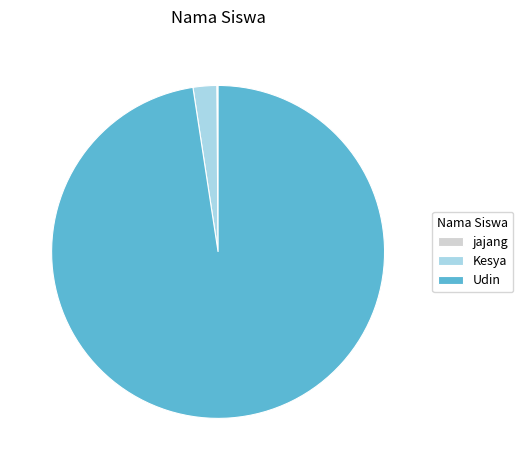

What is the ratio of the value at Udin to the value at Kesya?

42.5